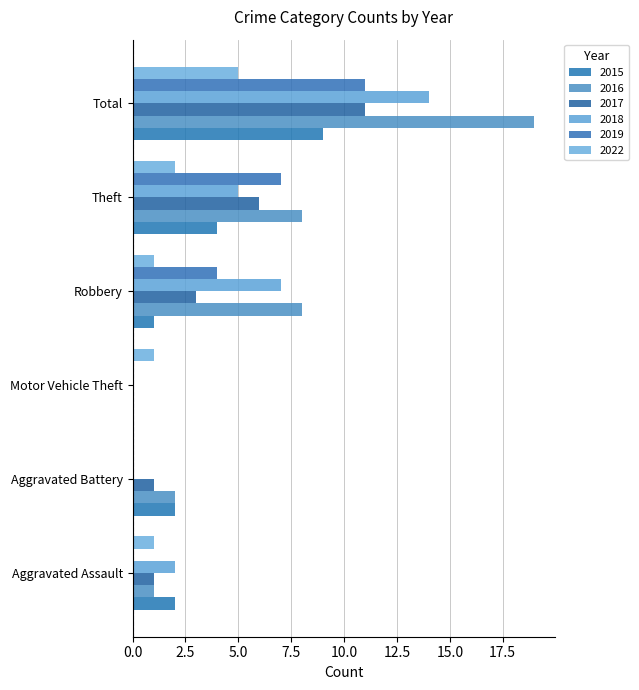

At Total, list the series in order from largest to smallest.

2016, 2018, 2017, 2019, 2015, 2022